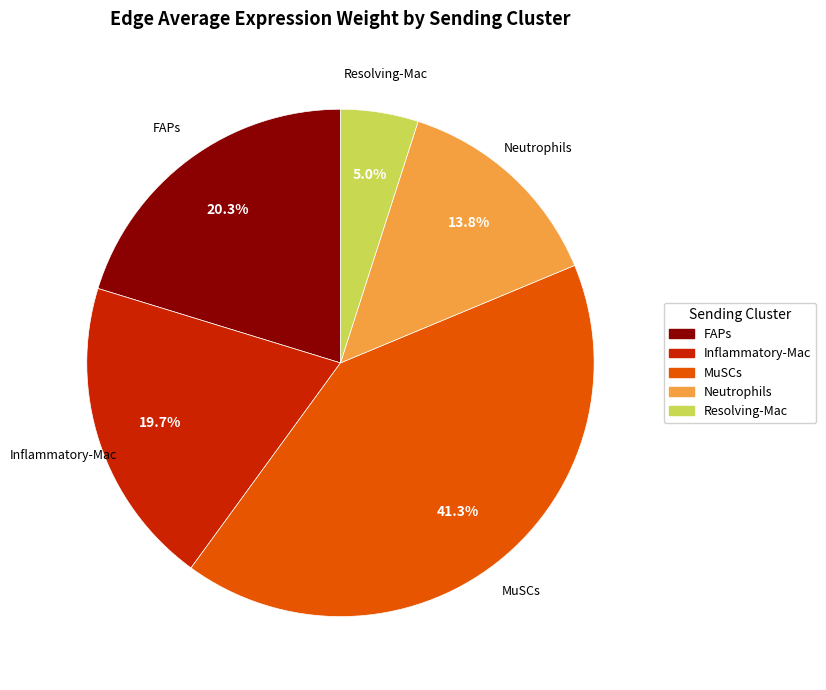

To the nearest percent, what is the difference between the largest and smallest slice percentages?

36%